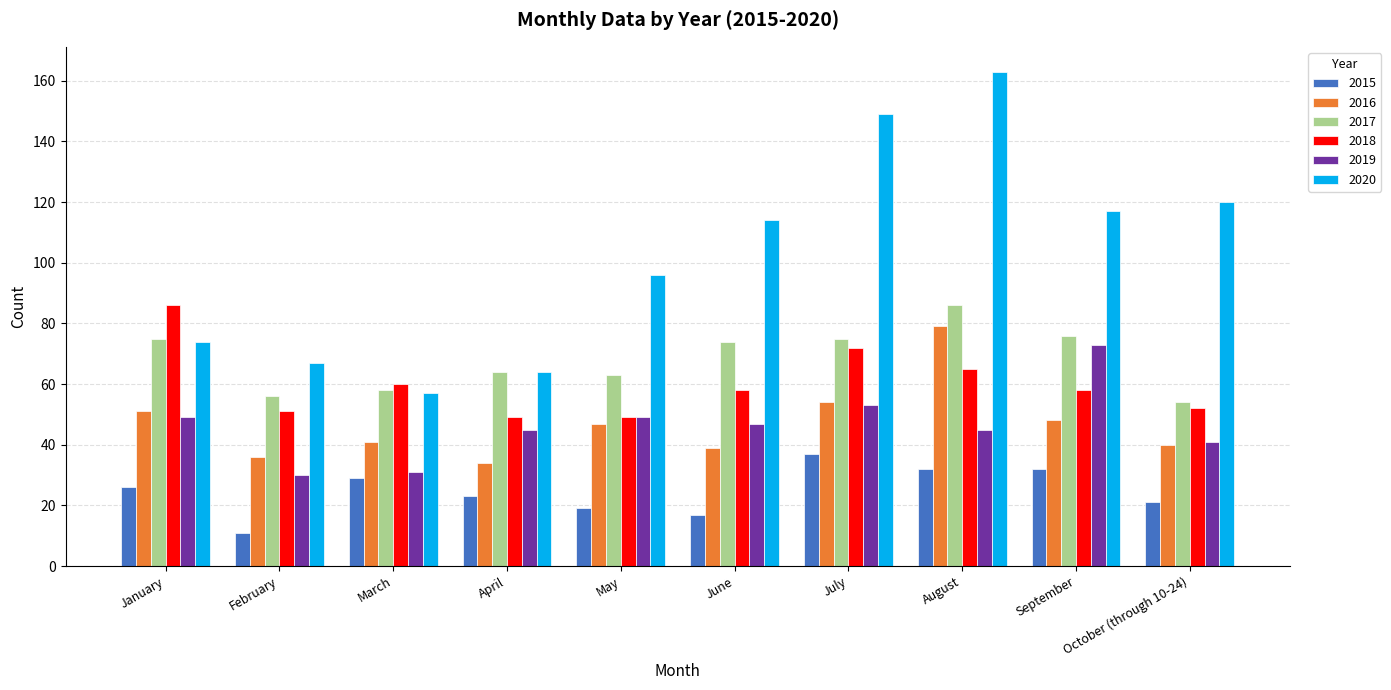

Which series has the widest spread of values?

2020